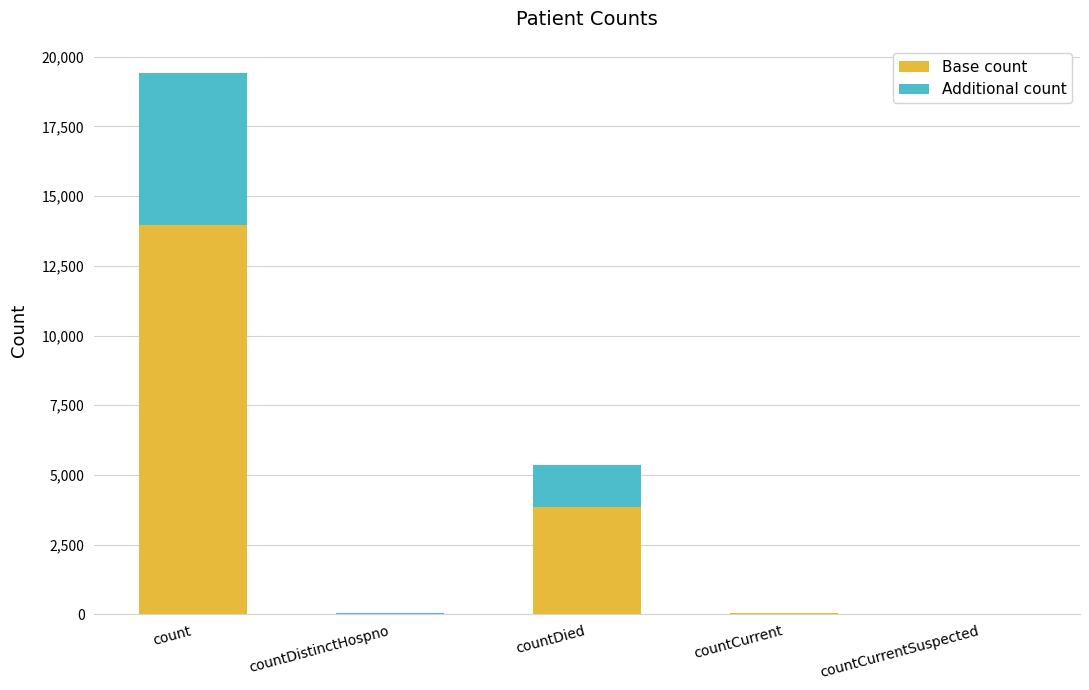

True or false: Base count has a value of 0.0 at countCurrentSuspected.

True